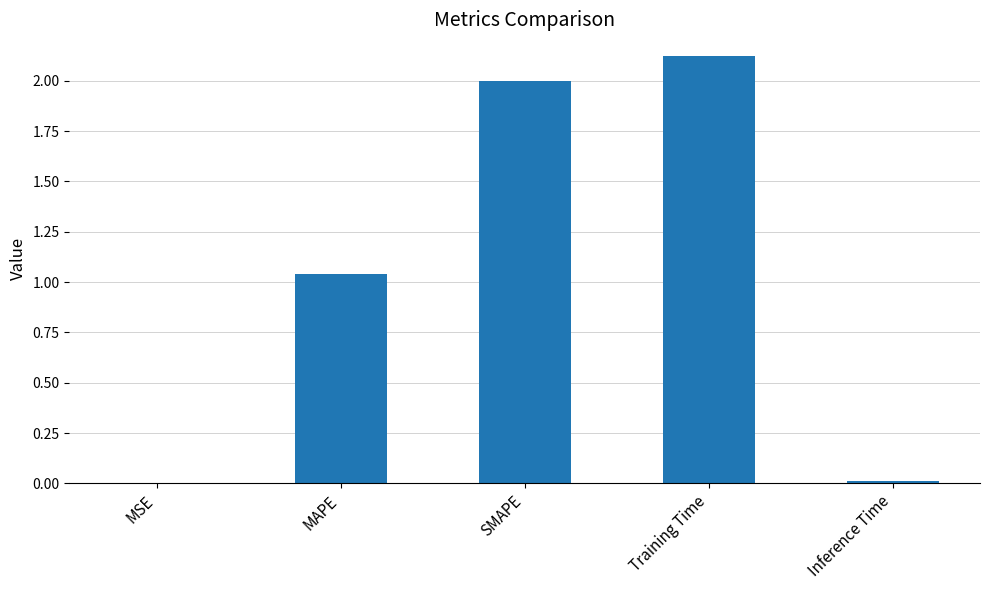

Are the bars grouped side by side (vs. stacked)?

No